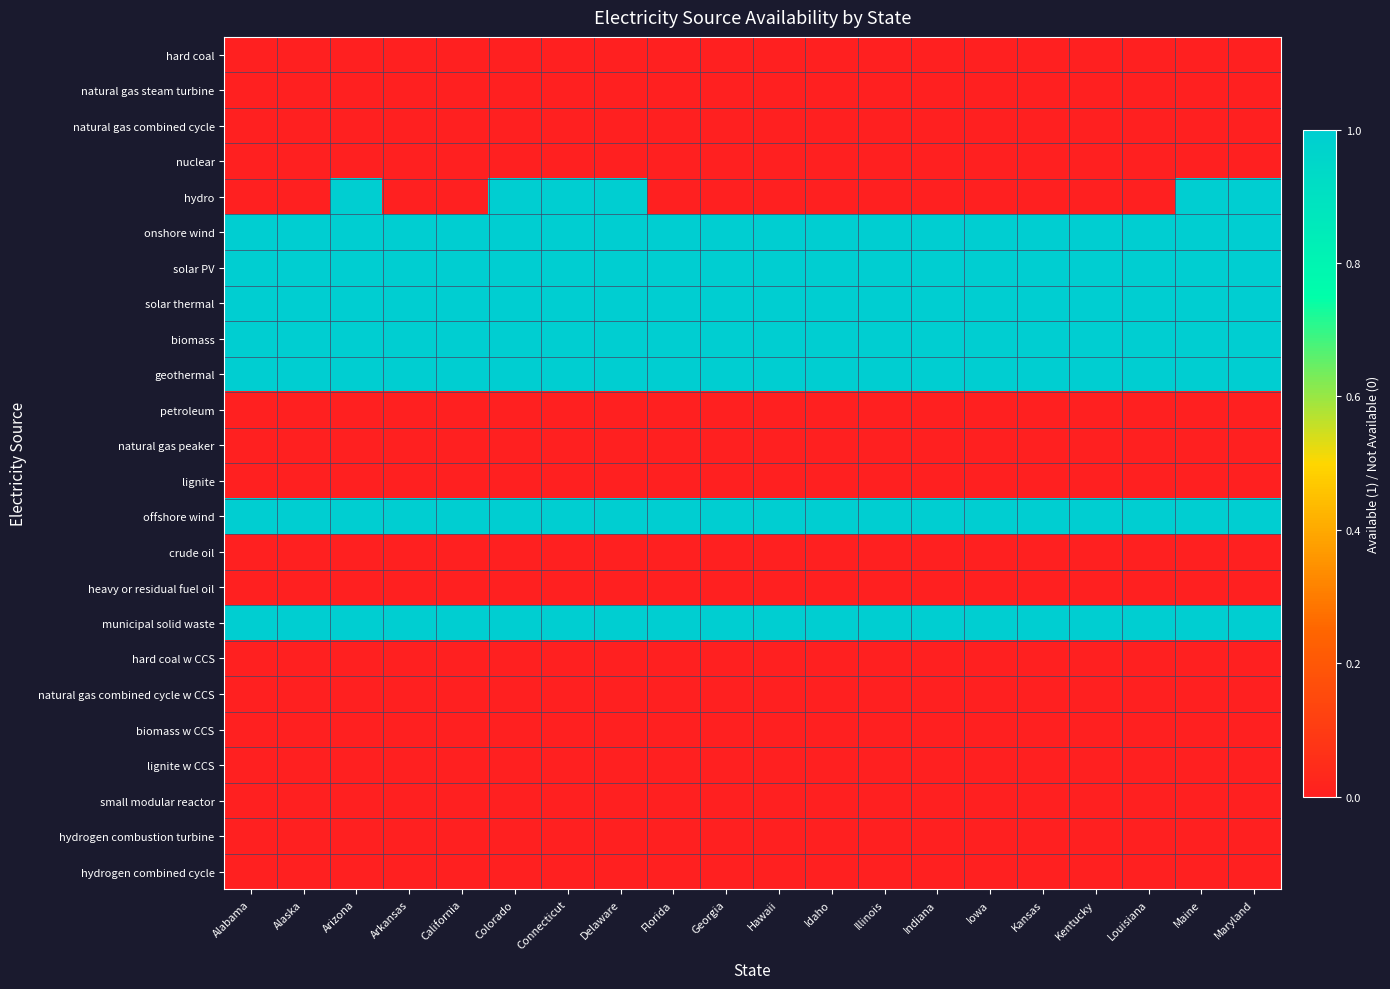

Which series has the largest total across all categories?

onshore wind